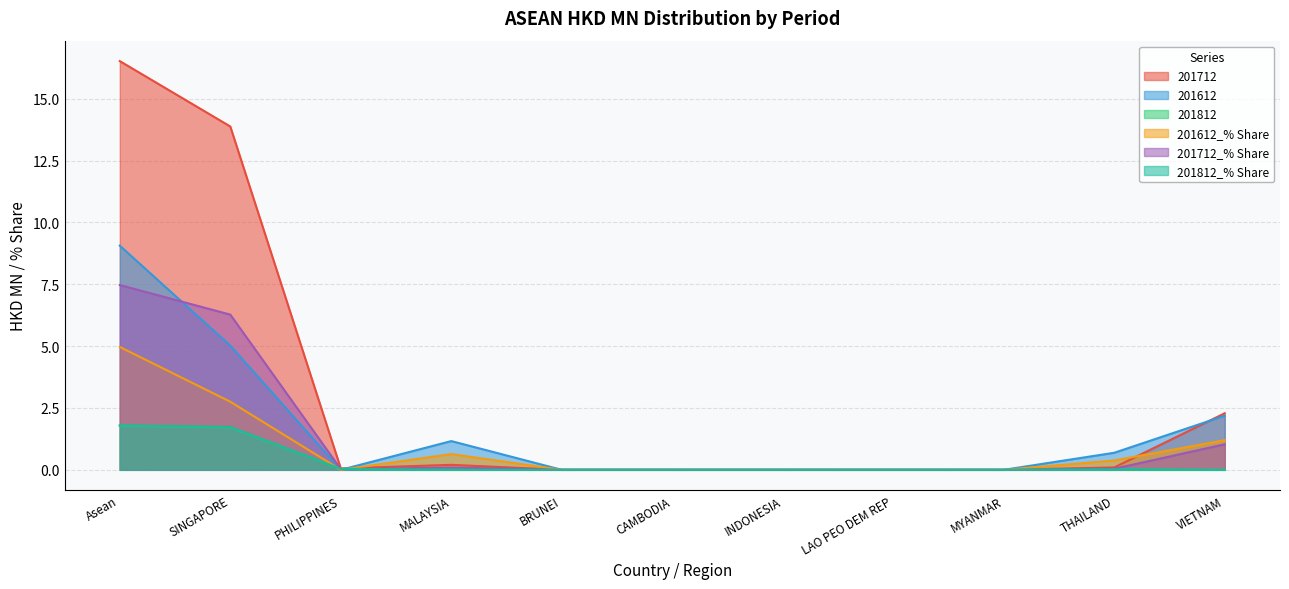

Does the chart have visible grid lines?

Yes